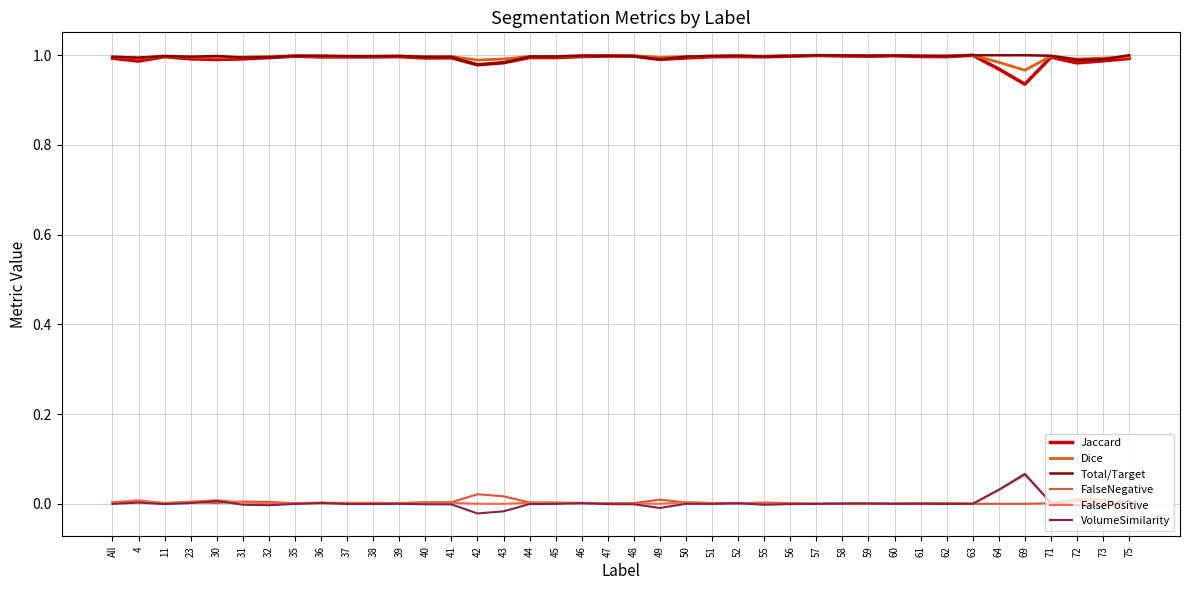

How many interior local peaks does the FalsePositive series have?

13